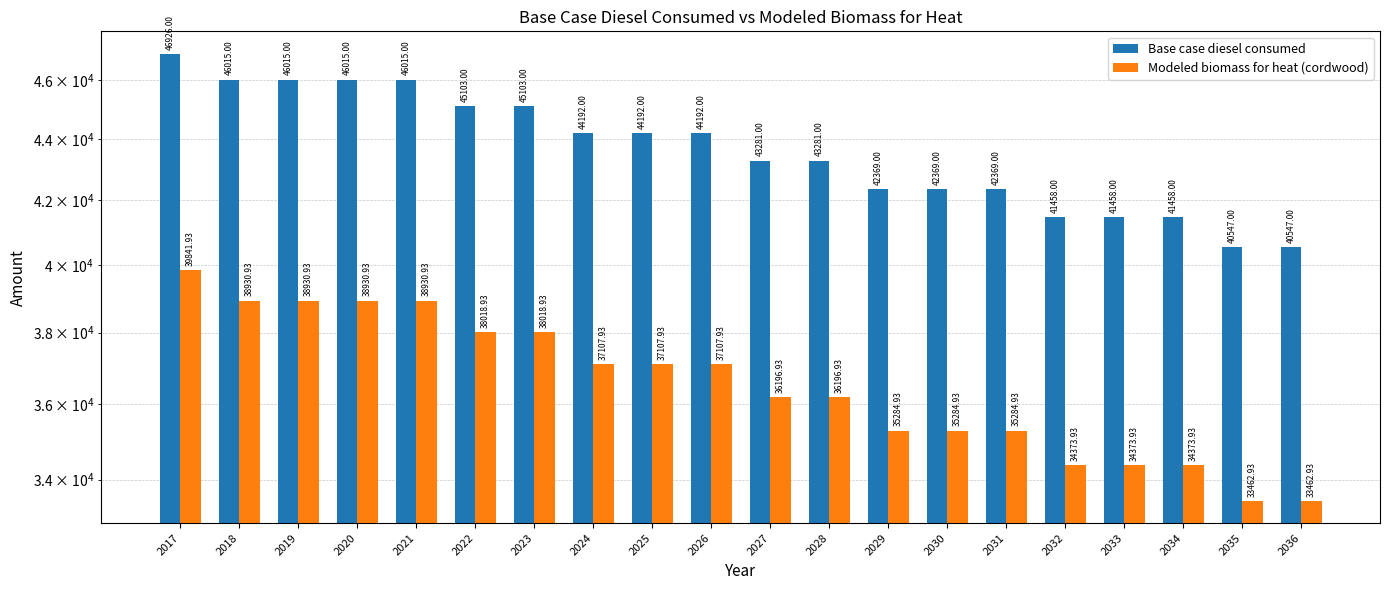

Reading left to right, extract all data points from this chart.

Base case diesel consumed: 46926.0	46015.0	46015.0	46015.0	46015.0	45103.0	45103.0	44192.0	44192.0	44192.0	43281.0	43281.0	42369.0	42369.0	42369.0	41458.0	41458.0	41458.0	40547.0	40547.0
Modeled biomass for heat (cordwood): 39841.9	38930.9	38930.9	38930.9	38930.9	38018.9	38018.9	37107.9	37107.9	37107.9	36196.9	36196.9	35284.9	35284.9	35284.9	34373.9	34373.9	34373.9	33462.9	33462.9